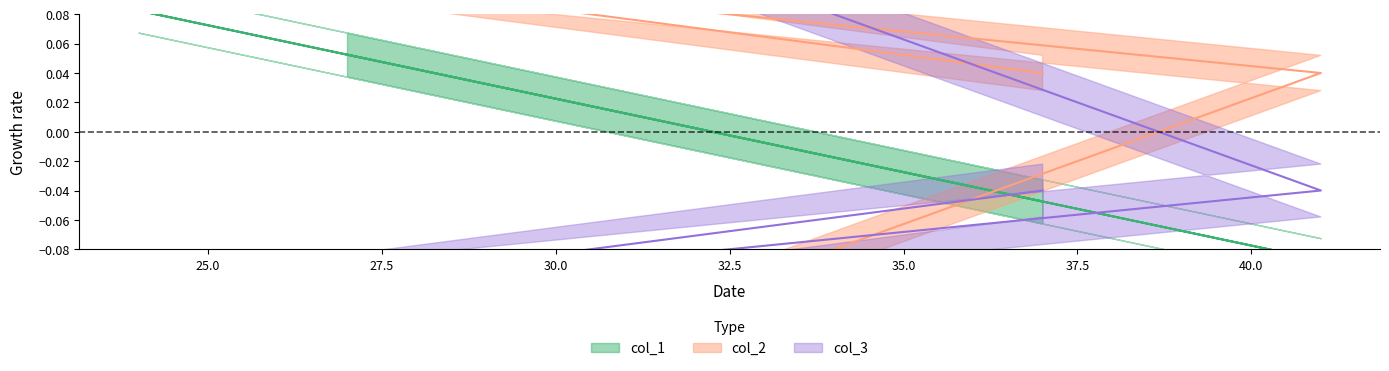

How many times do col_2 and col_3 cross each other?

1